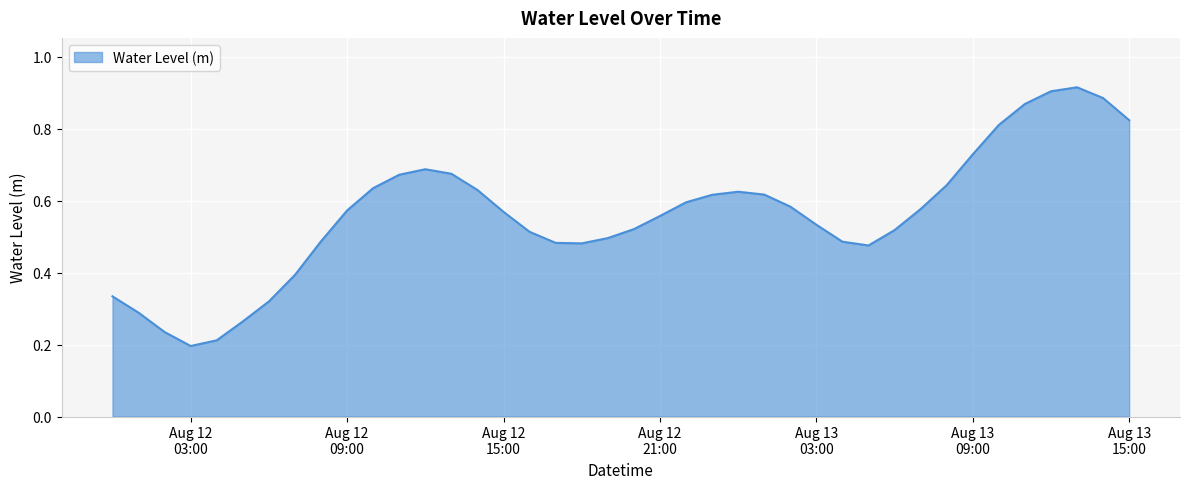

Is this an area chart (filled region under the line)?

Yes